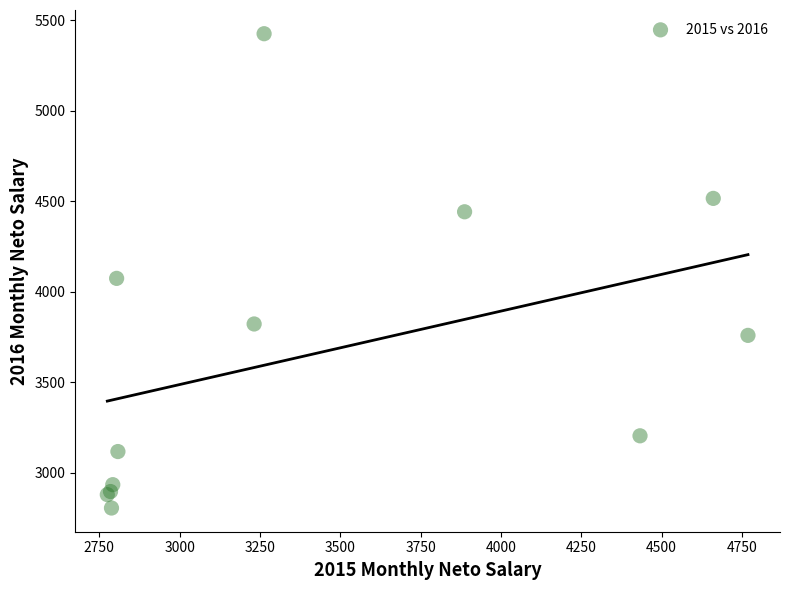

What Y value in the scatter plot is closest to 4115?

4074